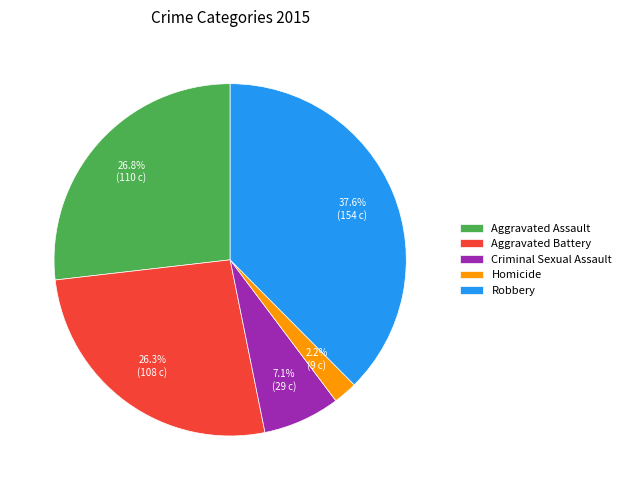

True or false: Criminal Sexual Assault accounts for 7% of the total.

True